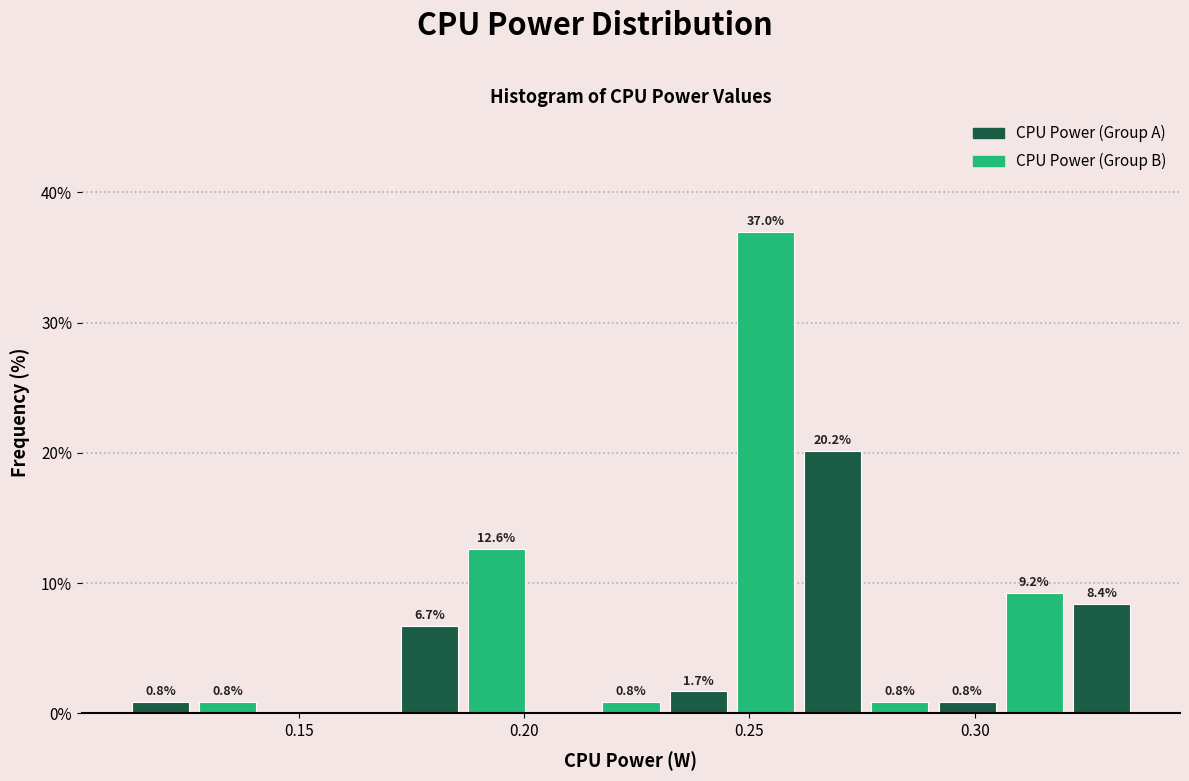

Read against the x-axis, roughly where is the centre of the tallest bar?

0.255